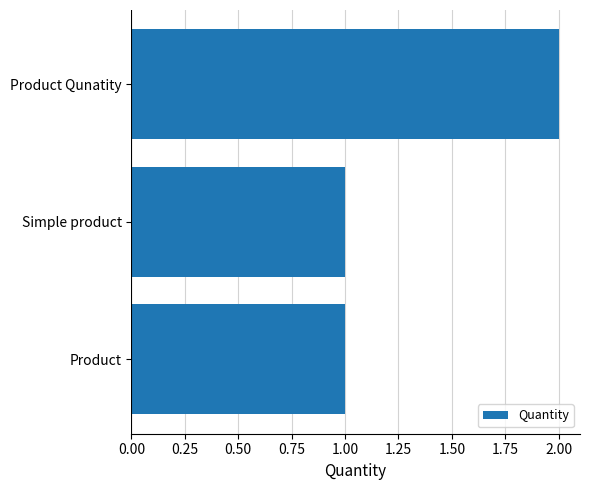

What is the sum of the values at Product Qunatity and Simple product?

3